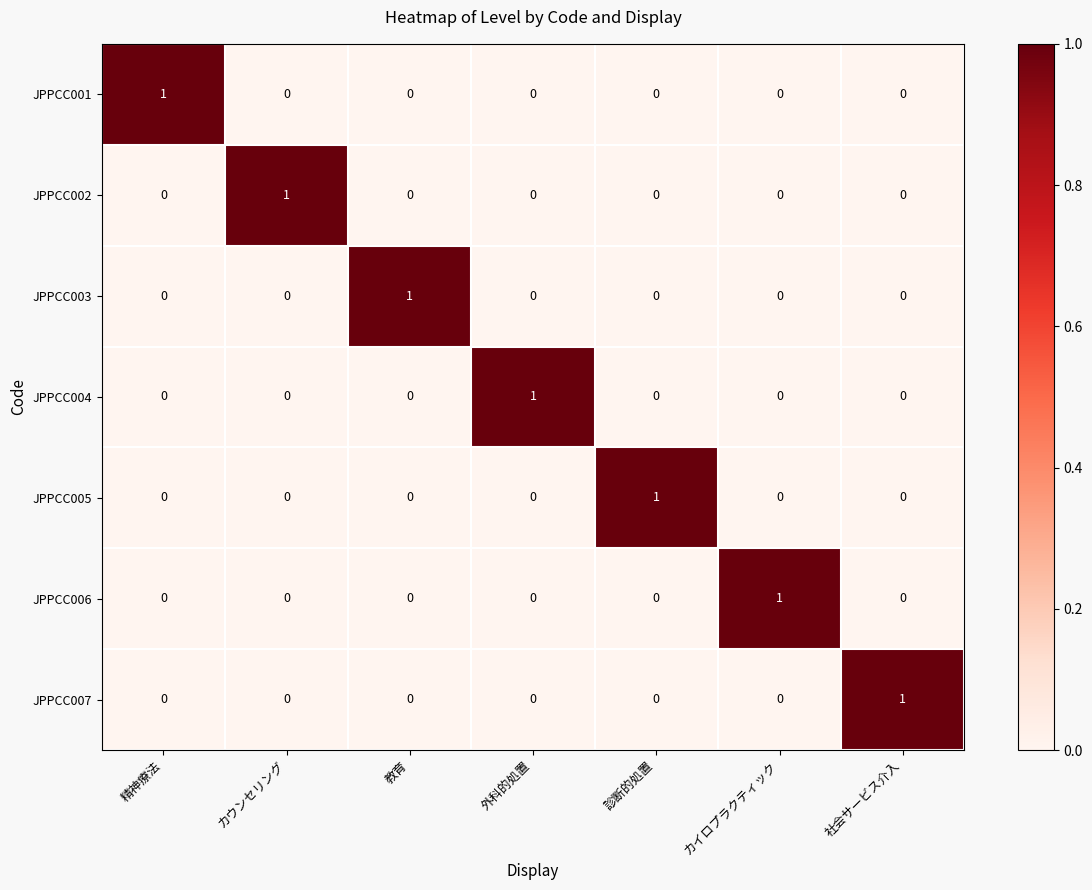

Is it true that JPPCC005 equals 0 at 教育?

True